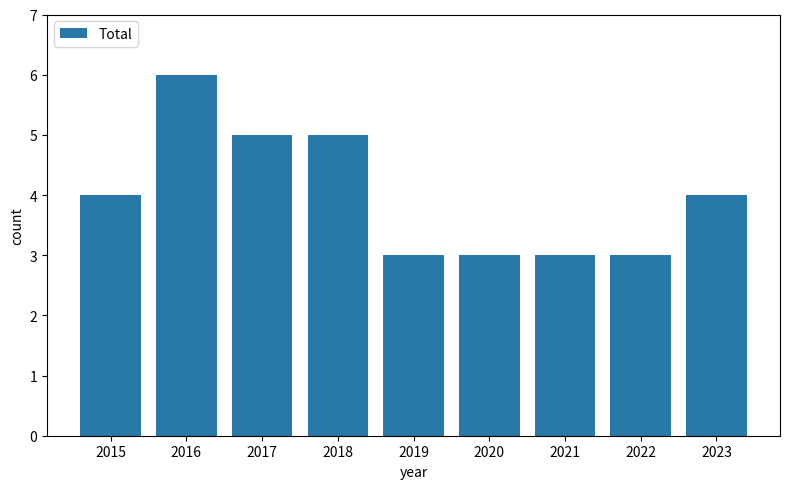

Reading right to left, what are all the values shown in this chart?

2023=4	2022=3	2021=3	2020=3	2019=3	2018=5	2017=5	2016=6	2015=4